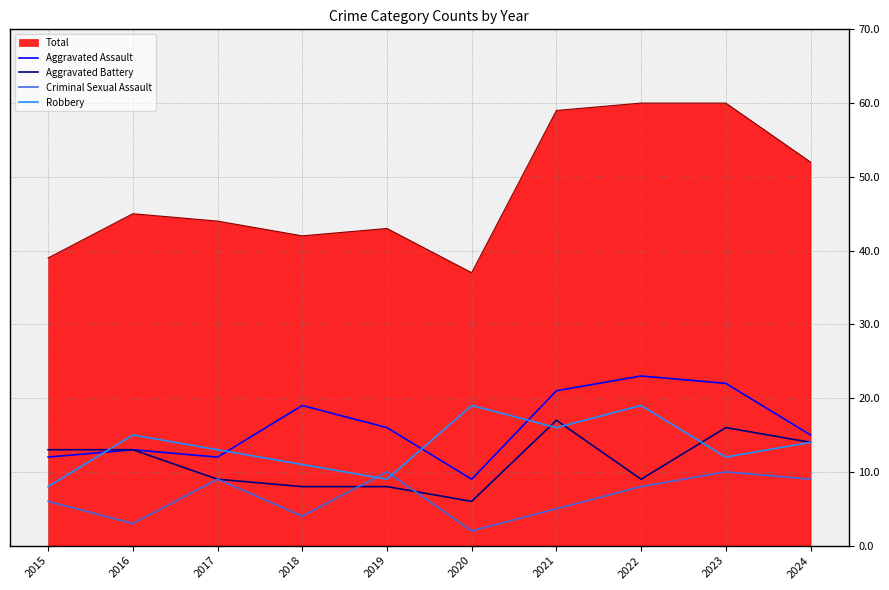

In Aggravated Assault, how many points are lower than both neighbors (excluding endpoints)?

2